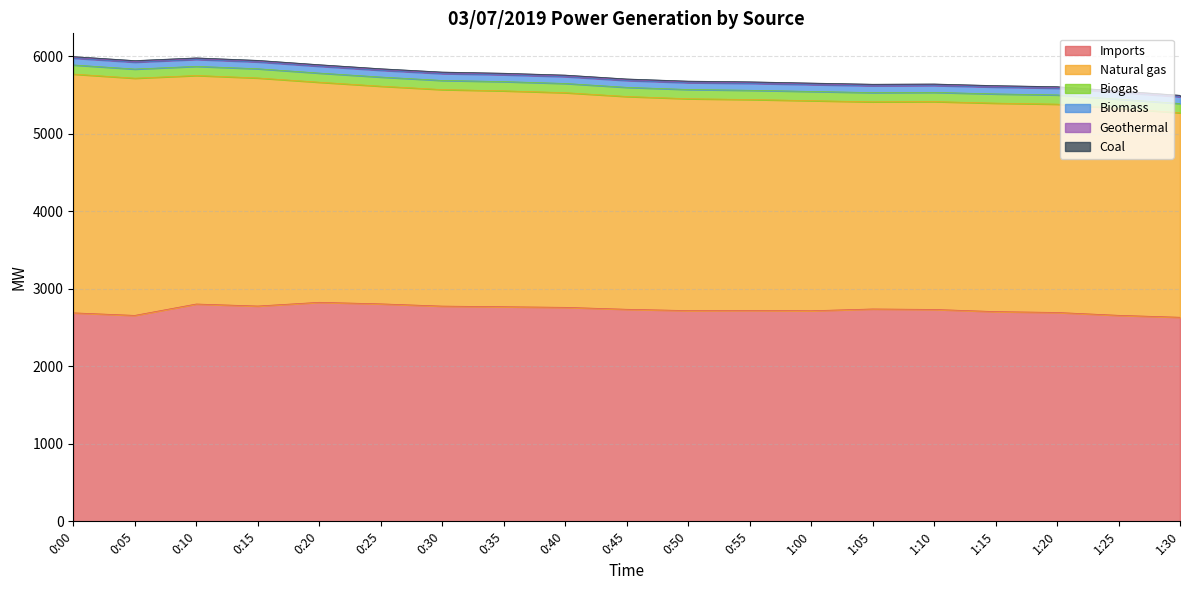

What is the greatest value displayed?

3082